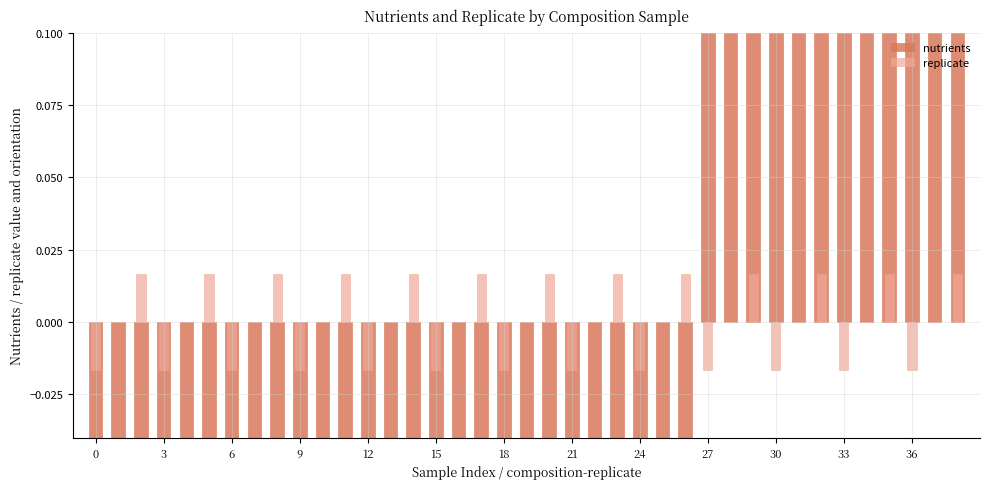

Which has a higher value, 34 or 21?

34